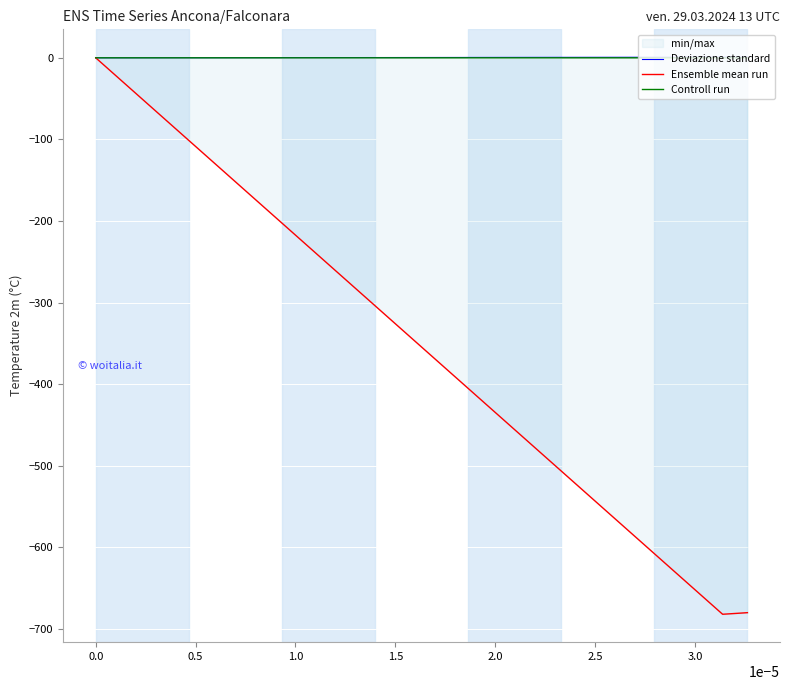

What is the lowest value of the Ensemble mean run series?

-681.8